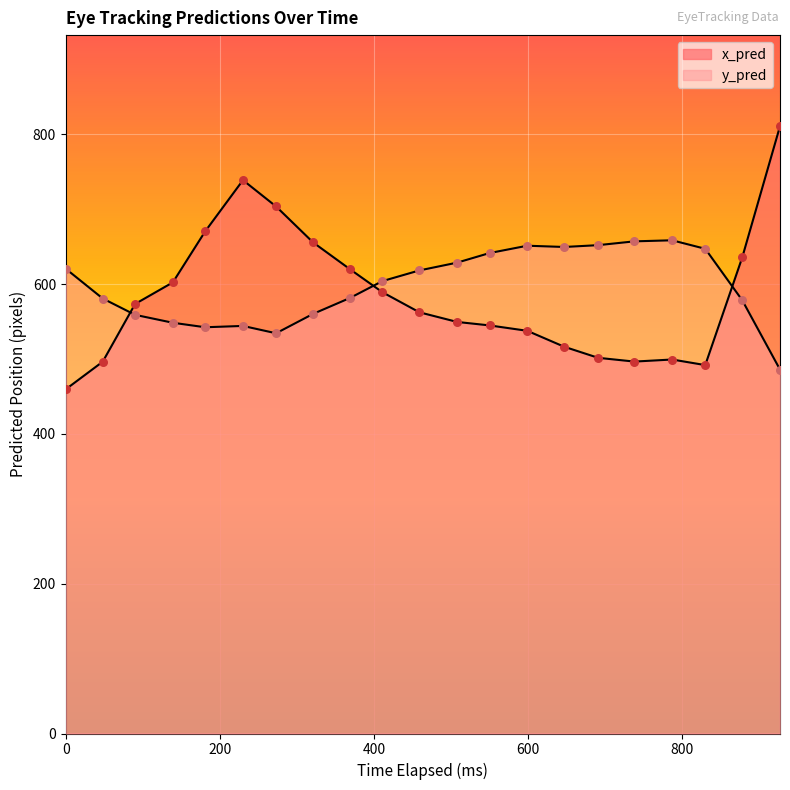

What are all the series names shown in the legend?

x_pred, y_pred